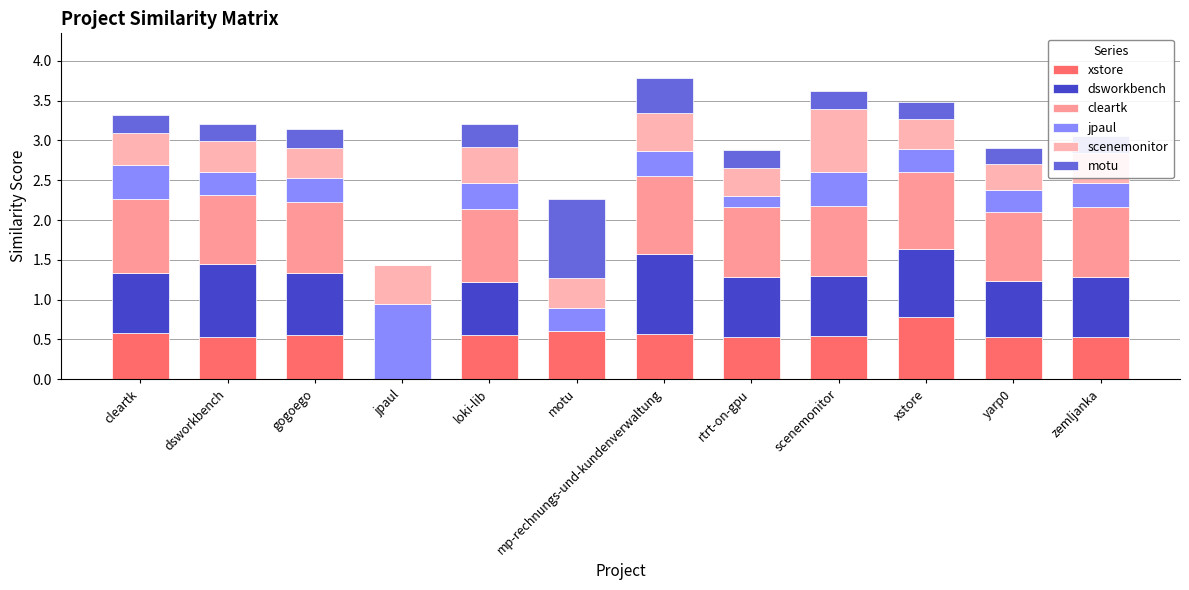

True or false: cleartk has a value of 1.4 at scenemonitor.

False